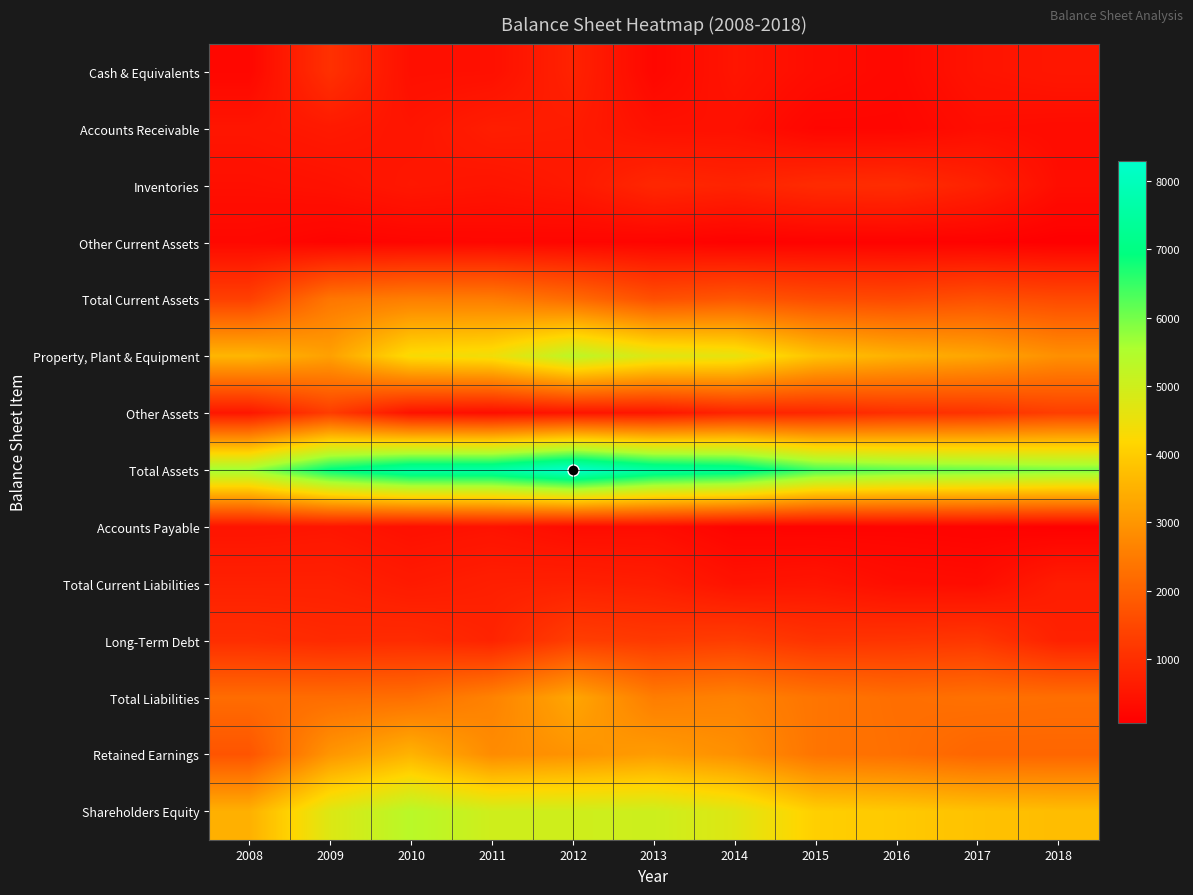

Which series changed the most between 2012 and 2014?

Total Assets